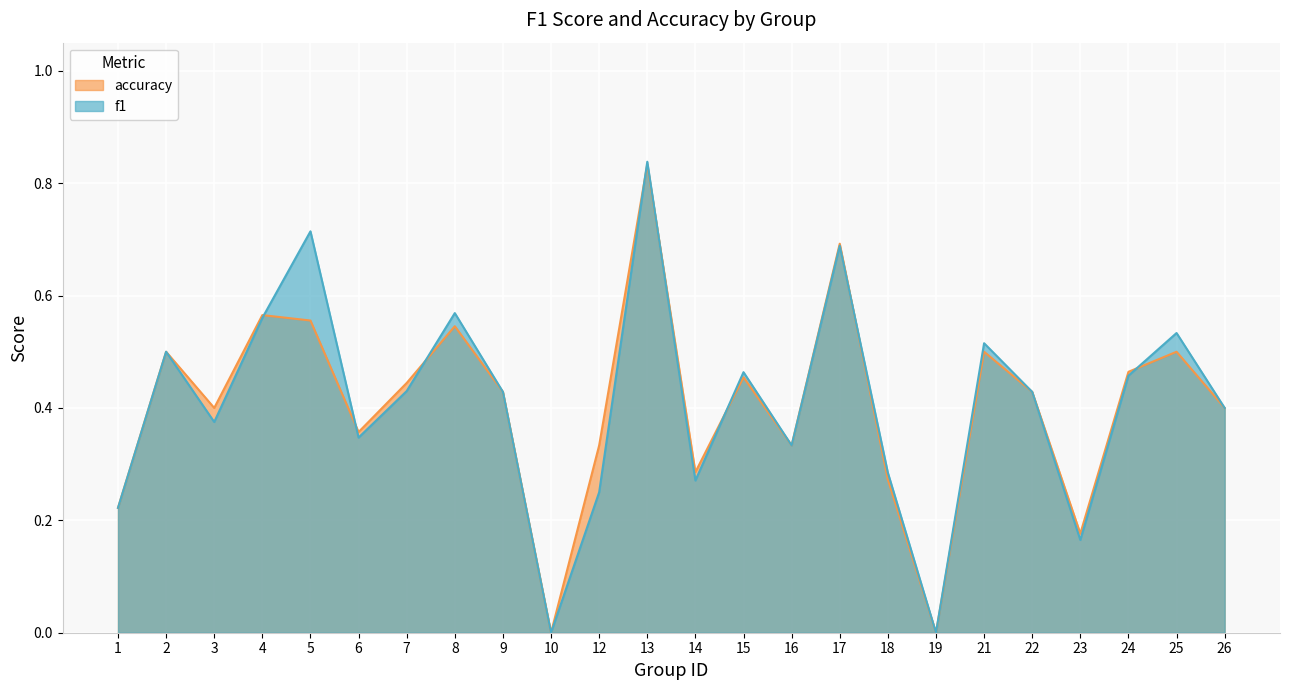

Which series changed the most between 4 and 15?

accuracy